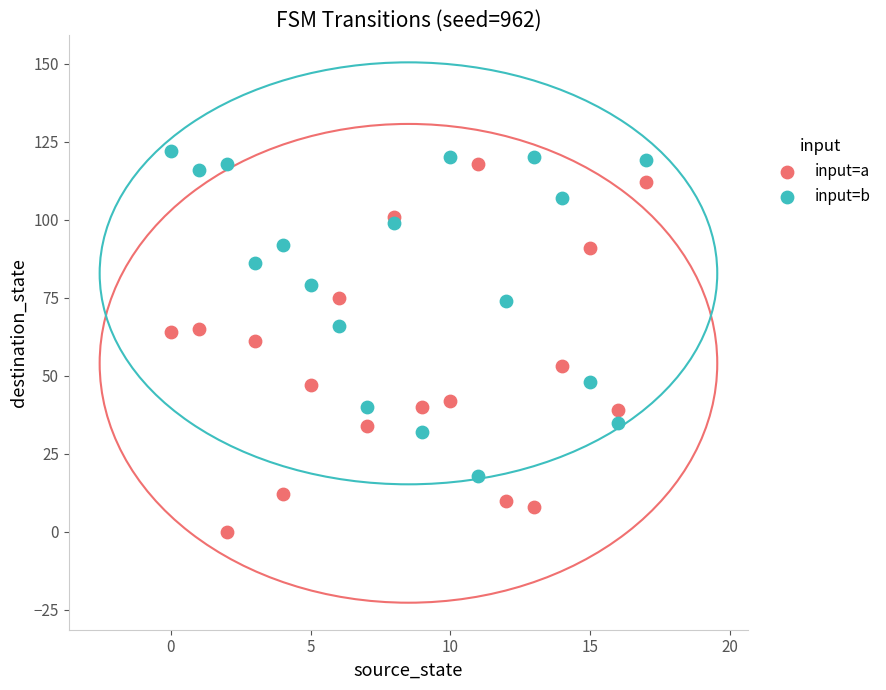

In the input=a series, what Y value is closest to 59?

61